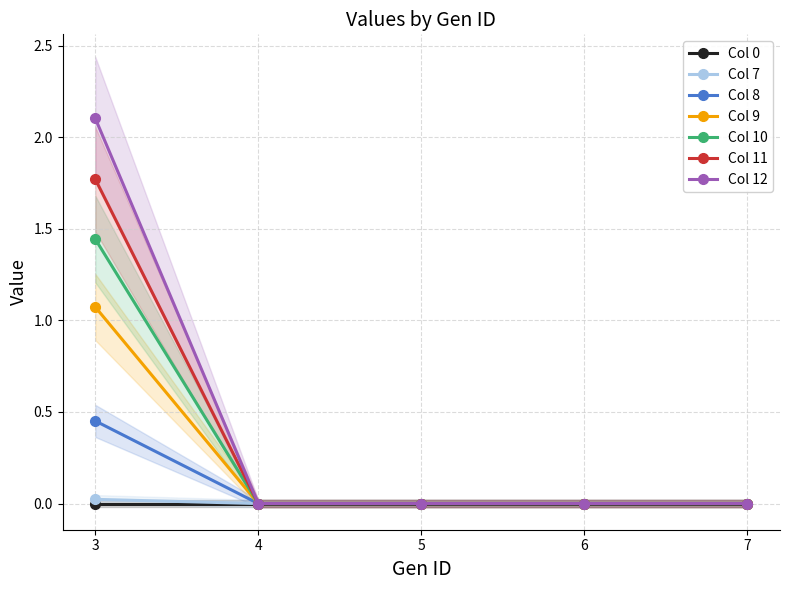

Which series has the widest spread of values?

Col 12